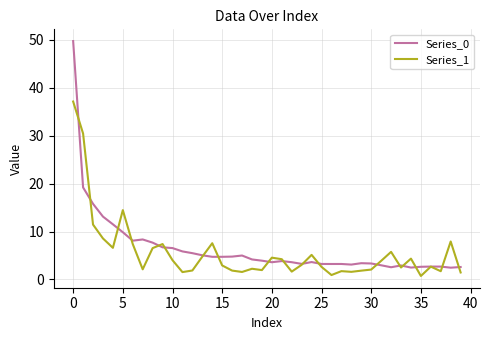

What is the sum of all Series_1 values?

222.6